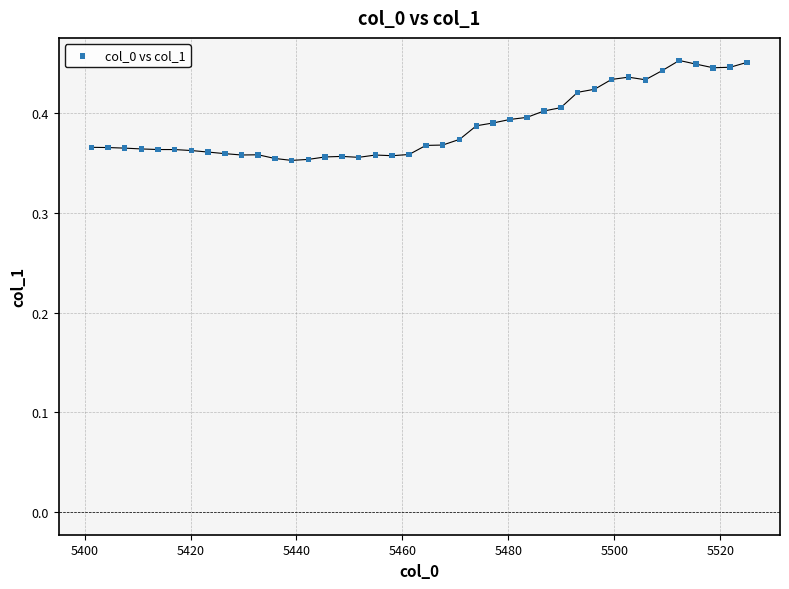

What is the range of X values (max minus min)?

123.8